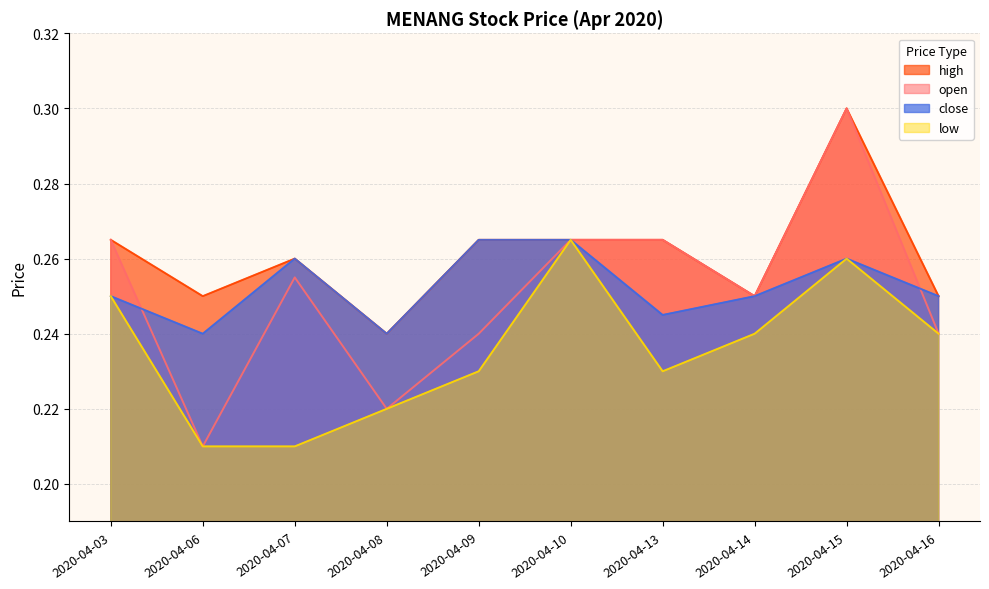

Does the chart have visible grid lines?

Yes